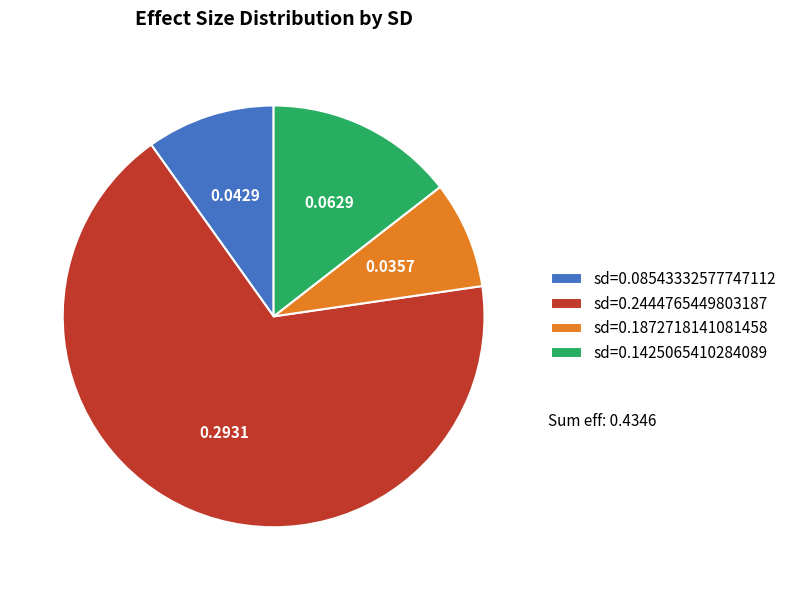

Is the sum of sd=0.2444765449803187 and sd=0.1425065410284089 greater than half?

Yes